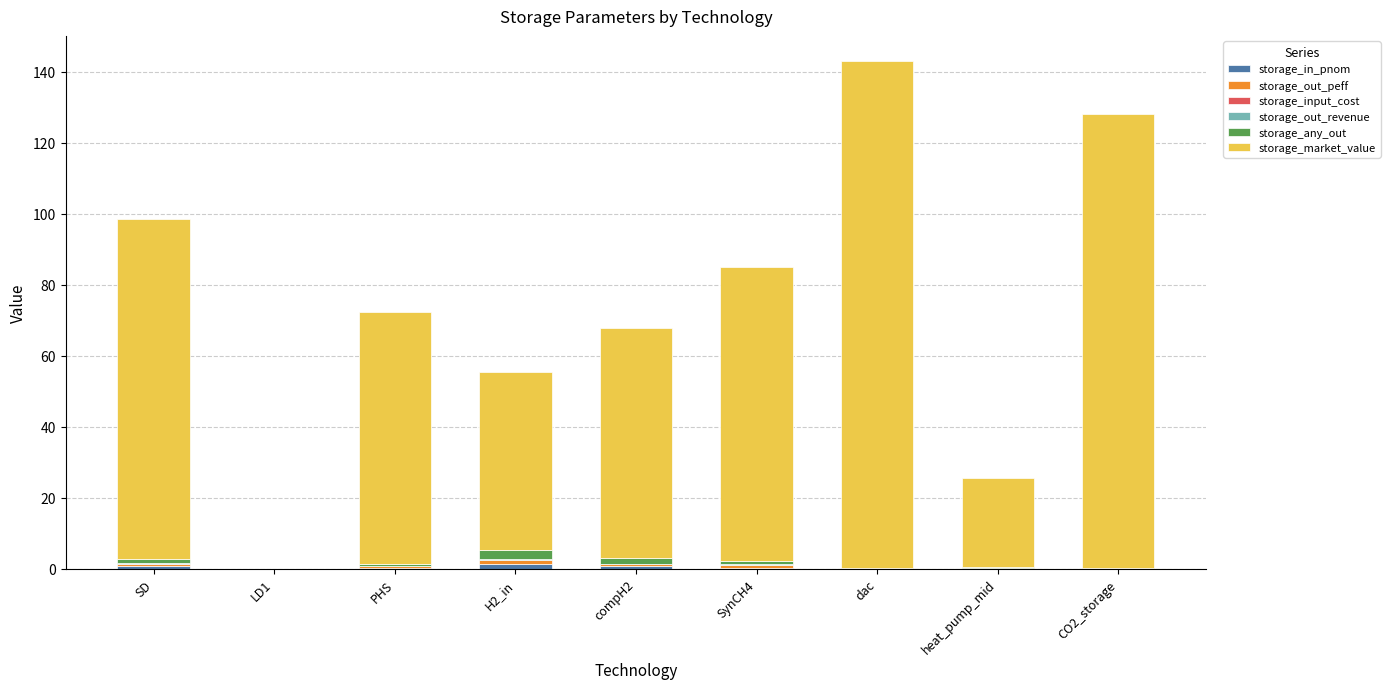

Are the bars grouped side by side (vs. stacked)?

No